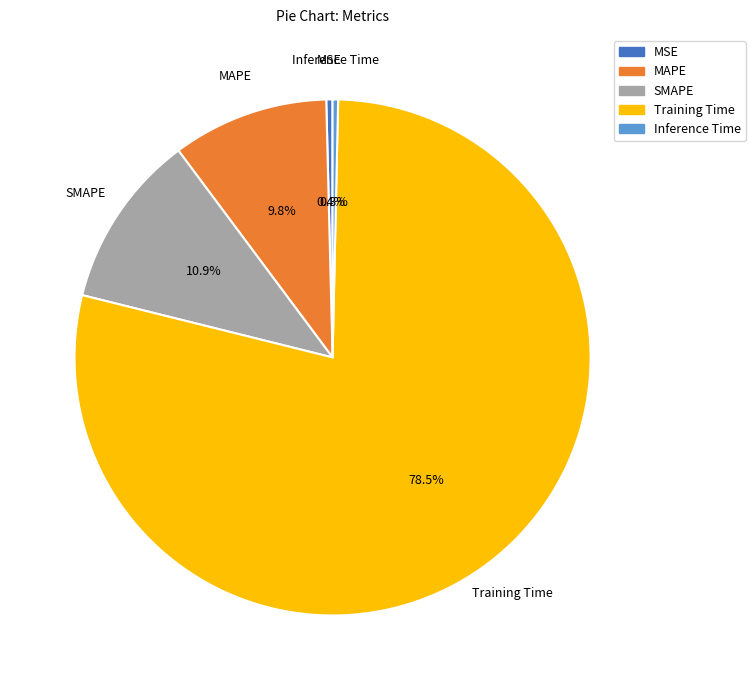

To the nearest percent, what is the average slice percentage?

20%